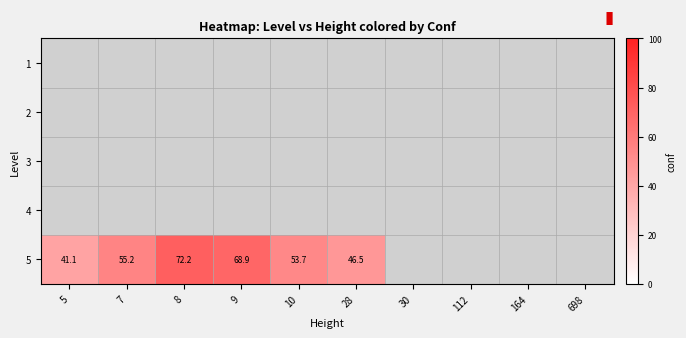

The value of 5 at 28 is 46.5. True or false?

True